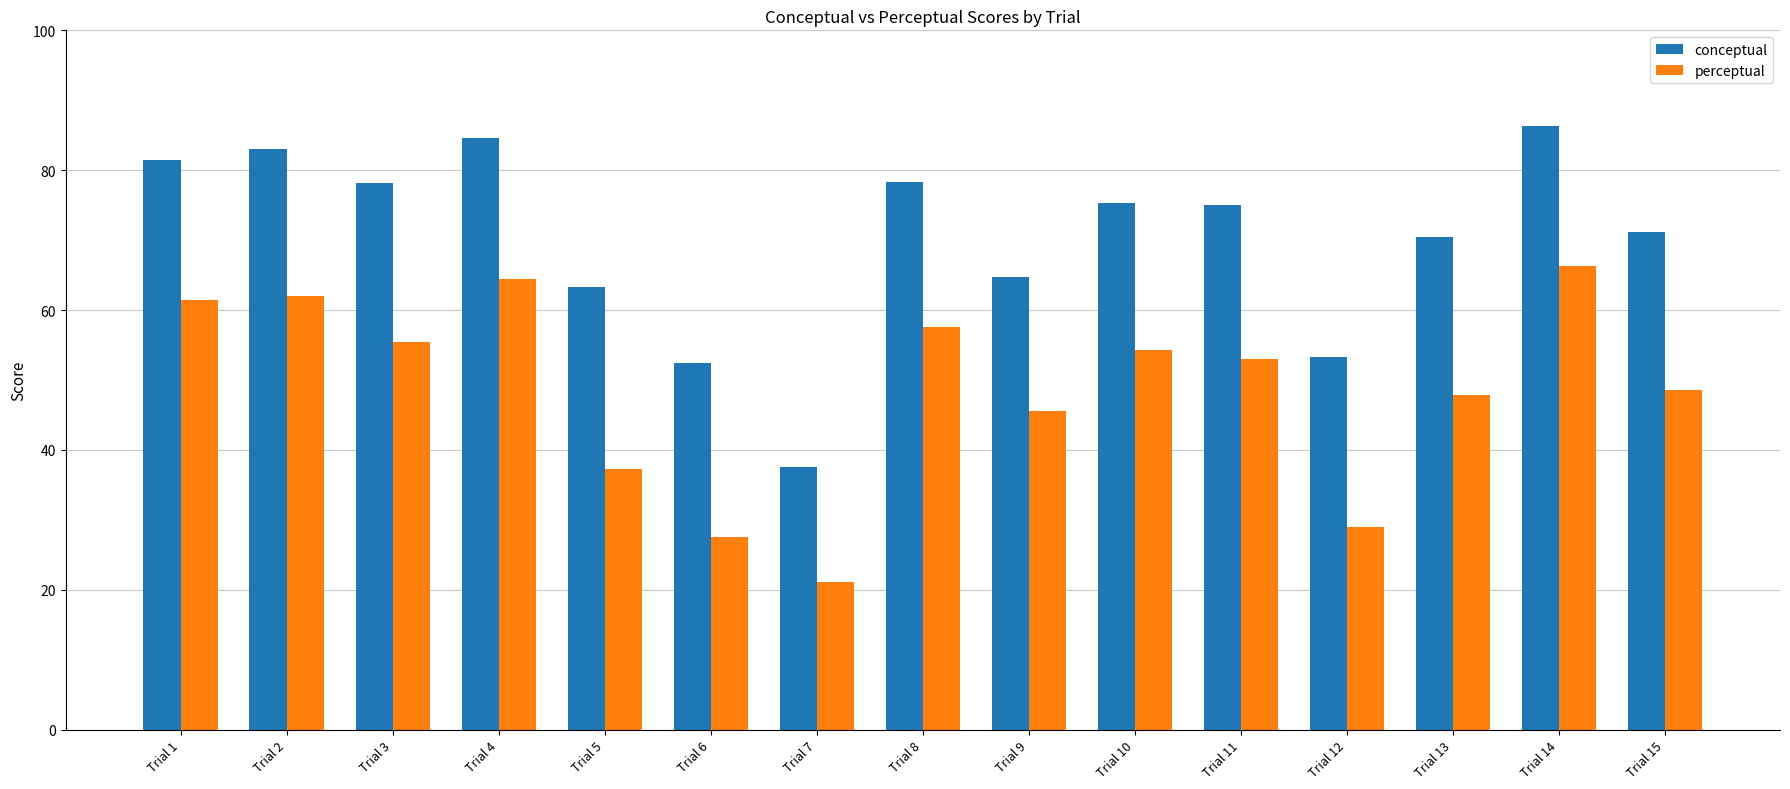

Rank the series by their average value, from highest to lowest.

conceptual, perceptual